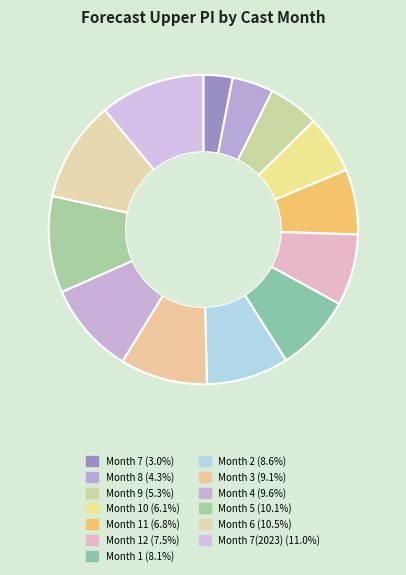

How many segments does this pie chart have?

13